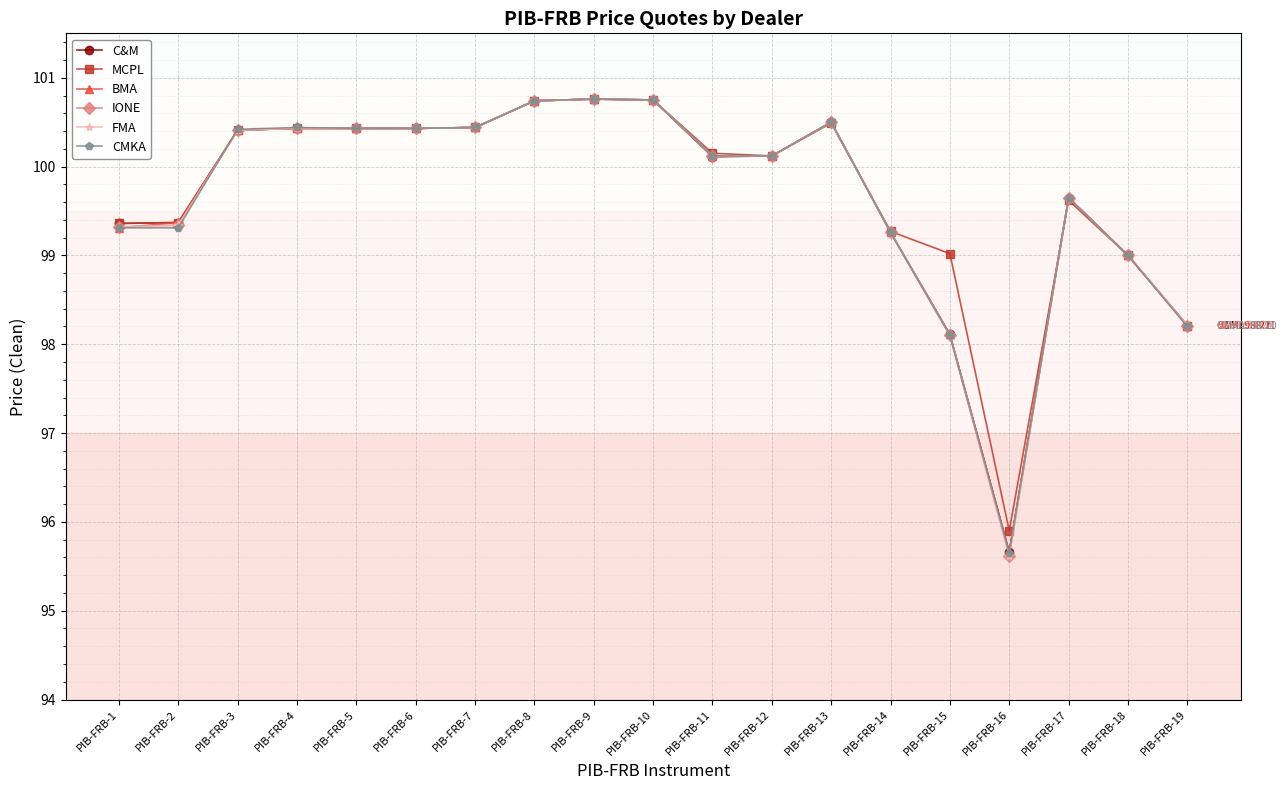

Is this an area chart (filled region under the line)?

No